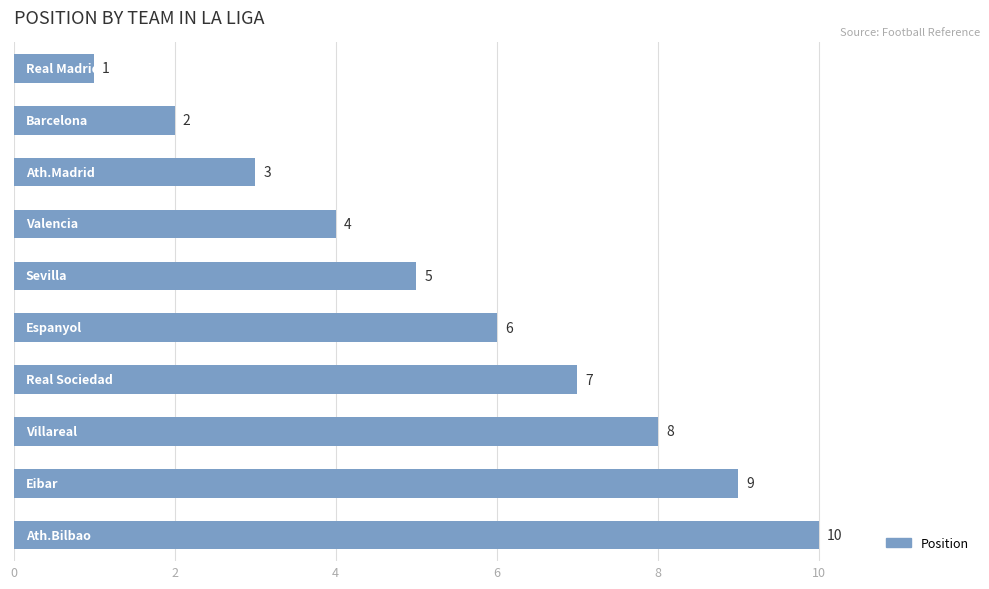

How many values are below 6?

5